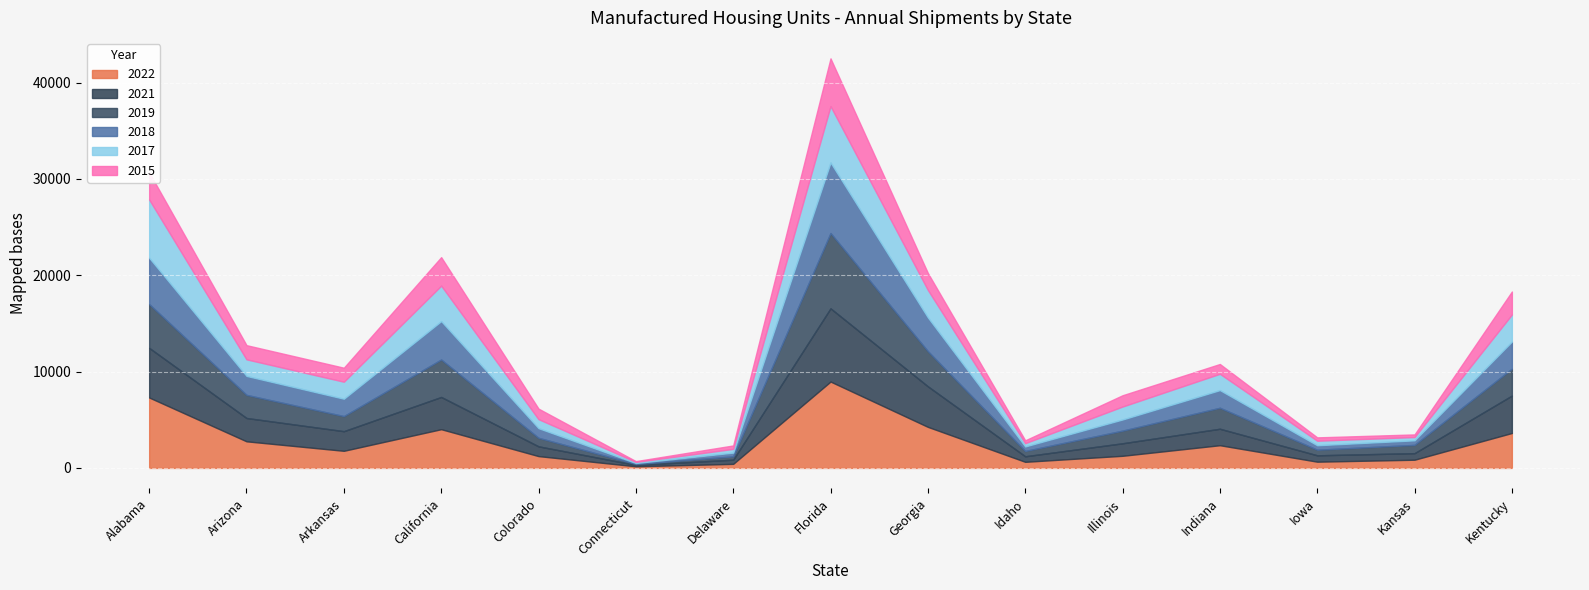

At which category is the sum across all series the highest?

Florida